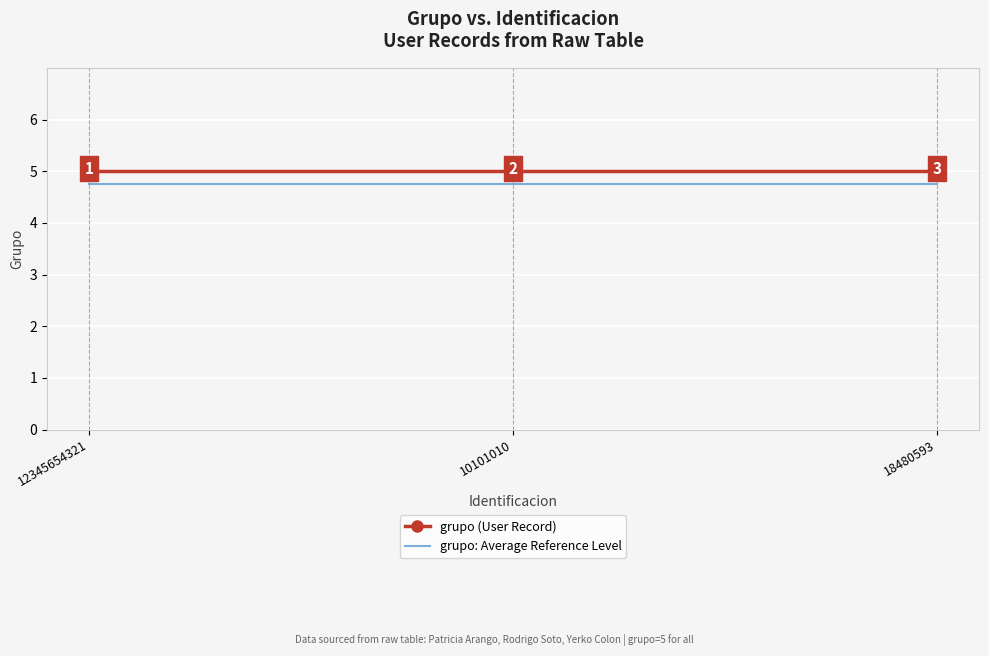

What is the sum of the grupo (User Record) values at 18480593 and 12345654321?

10.0